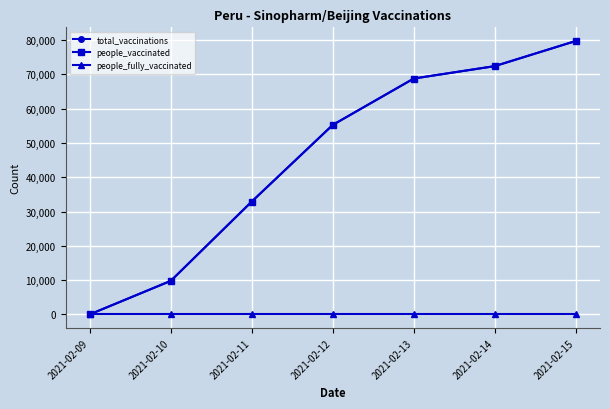

What is the value of the people_vaccinated point at the 3rd from the left?

32921